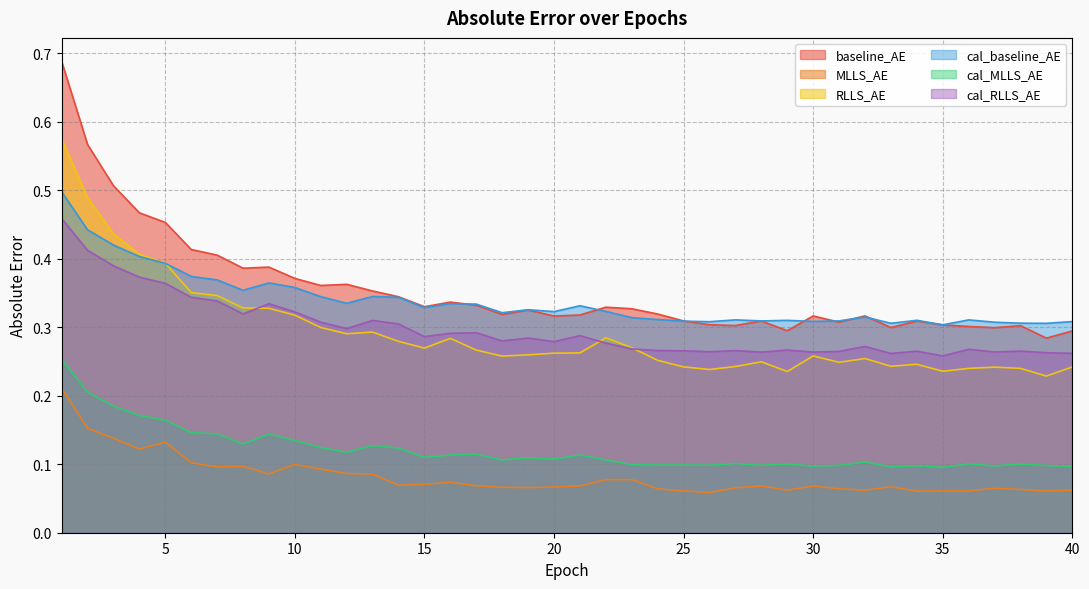

What is the sum of all baseline_AE values?

14.2